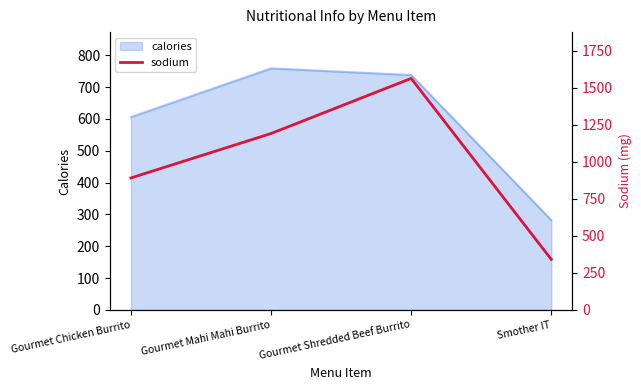

Does the chart have visible grid lines?

No